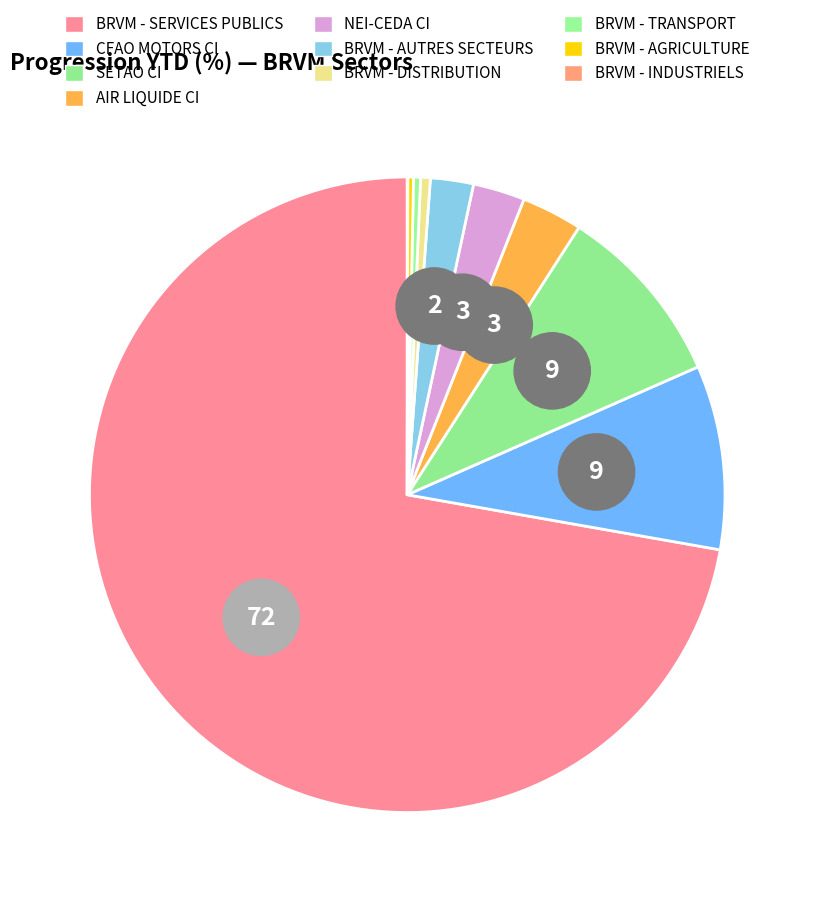

What is the total percentage of BRVM - INDUSTRIELS and SETAO CI?

9.3%